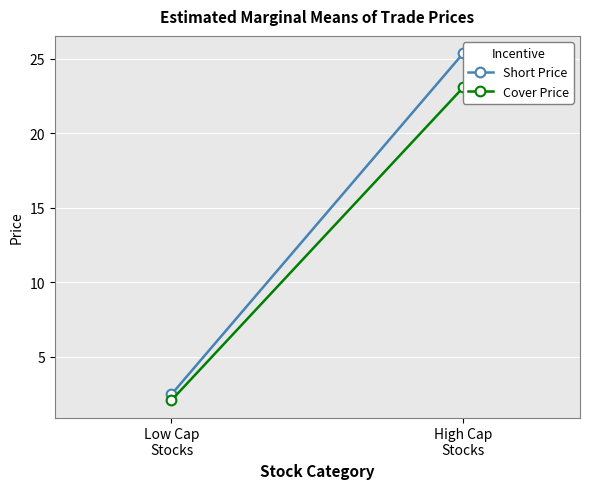

What is the sum of all Short Price values?

27.8